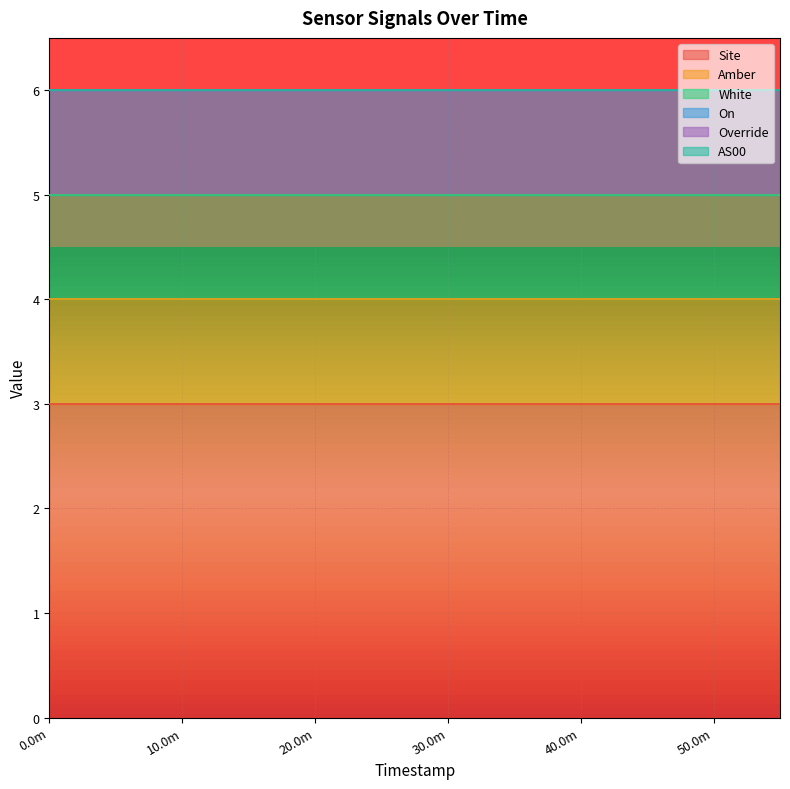

How many data points does each series have?

12